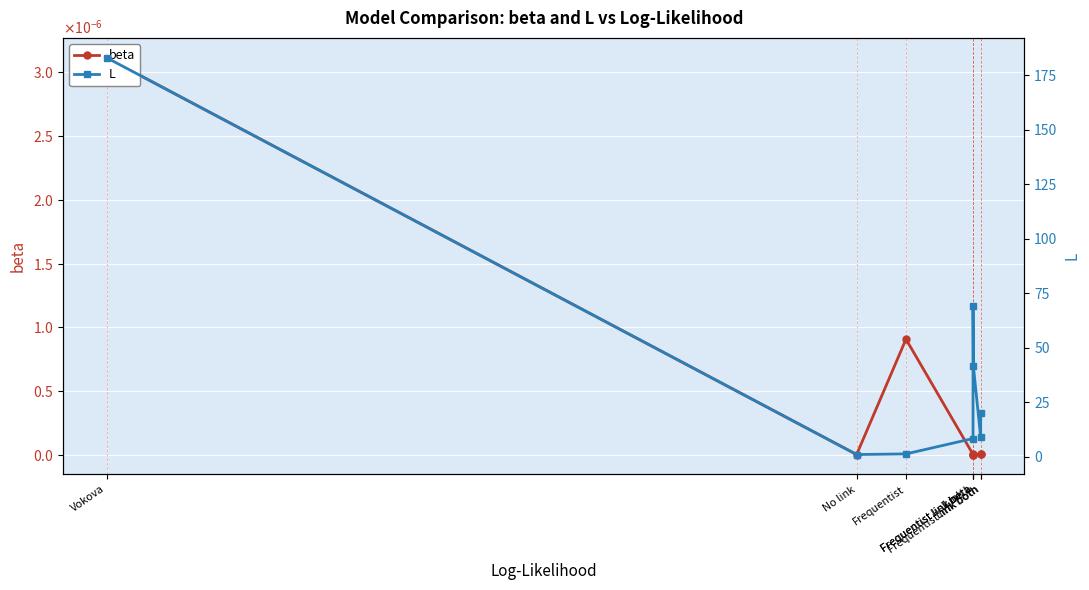

Where is the first local minimum for L?

No link